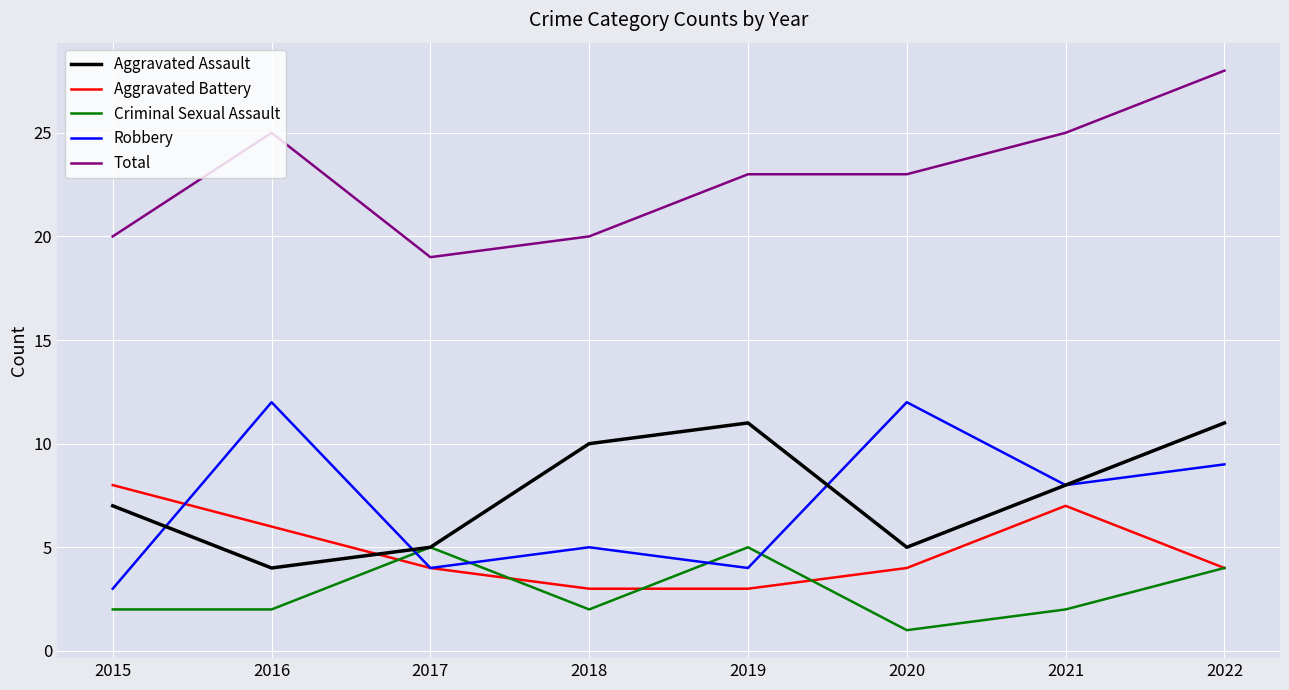

What is the maximum value shown in the chart?

28